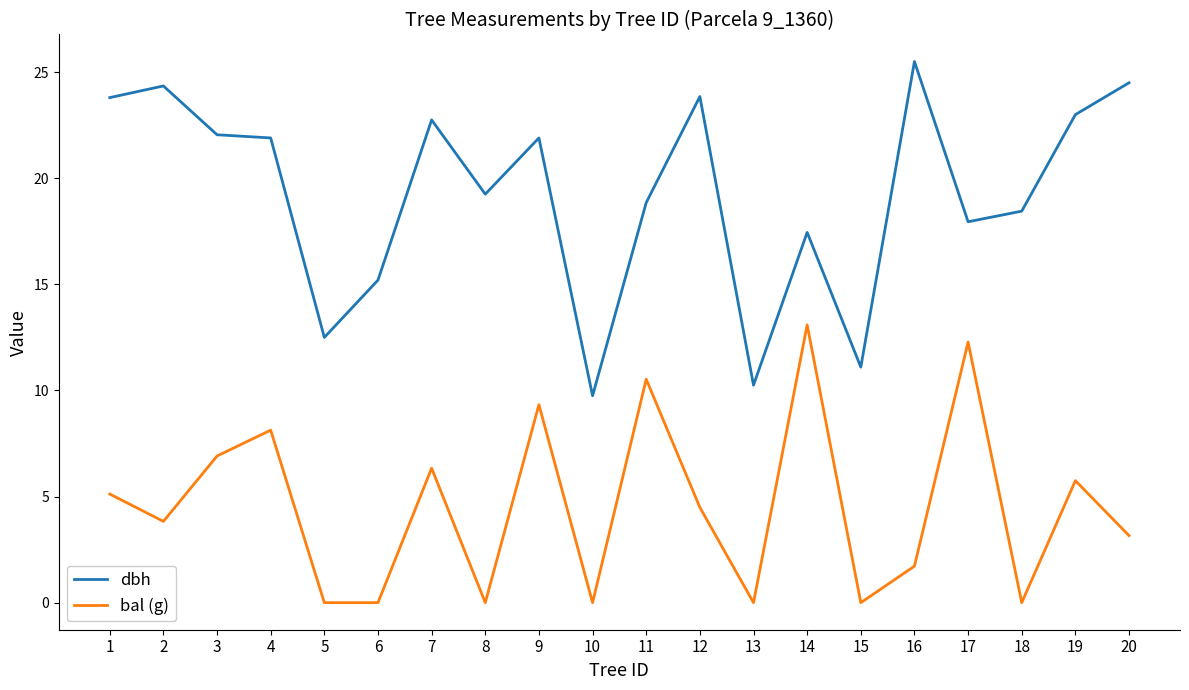

What is the greatest value displayed?

25.5